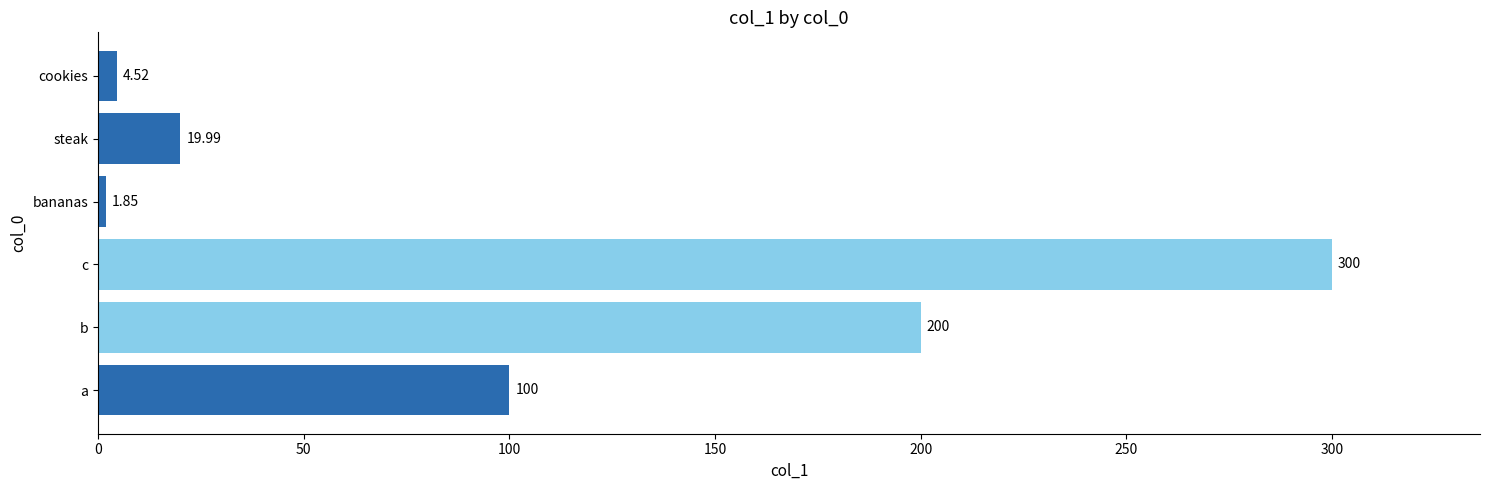

How many data points does each series have?

6